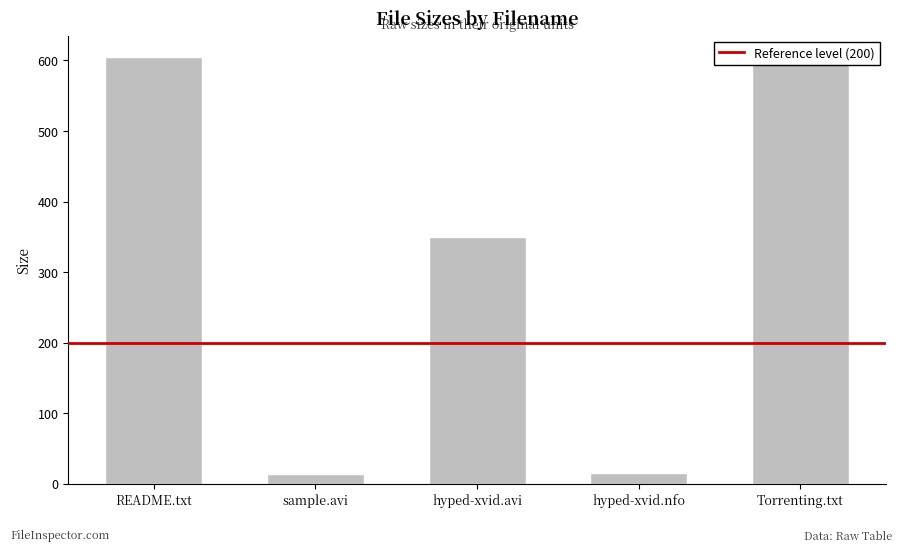

What is the sum of the values at Torrenting.txt and README.txt?

1210.0